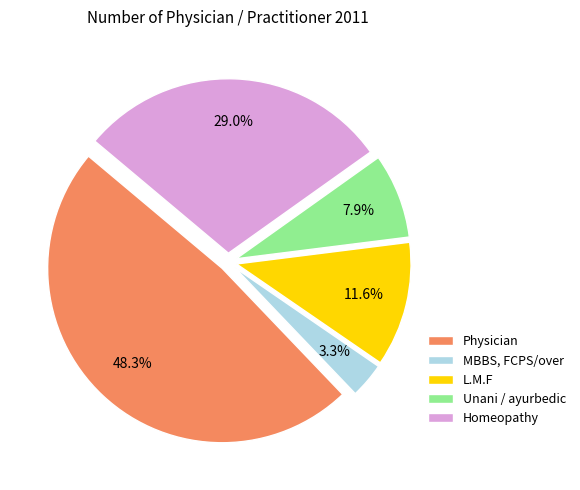

Combined, what portion of the pie is Physician and MBBS, FCPS/over?

51.5%